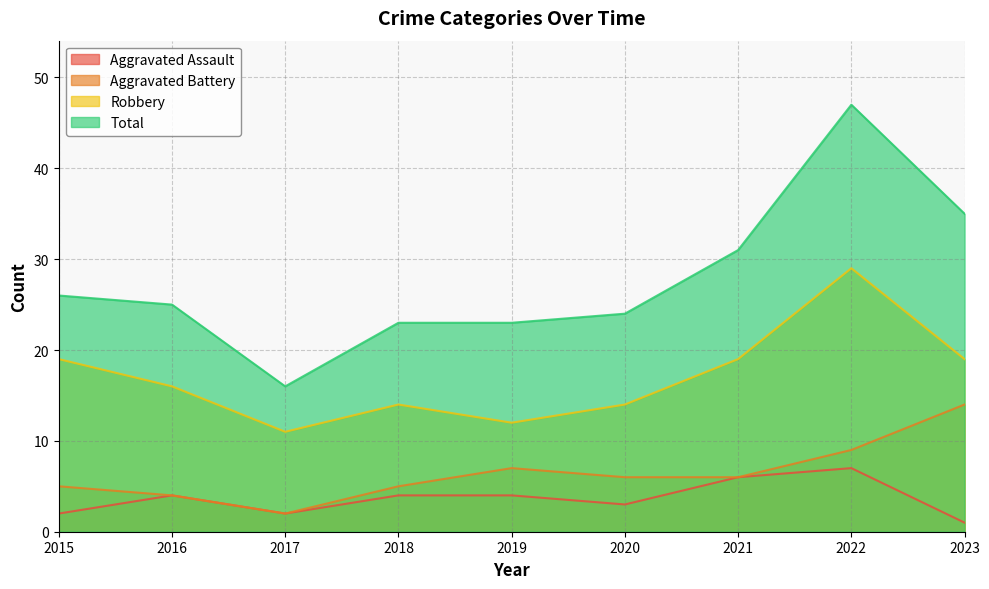

True or false: Robbery has more than 2 points higher than both neighbors.

False